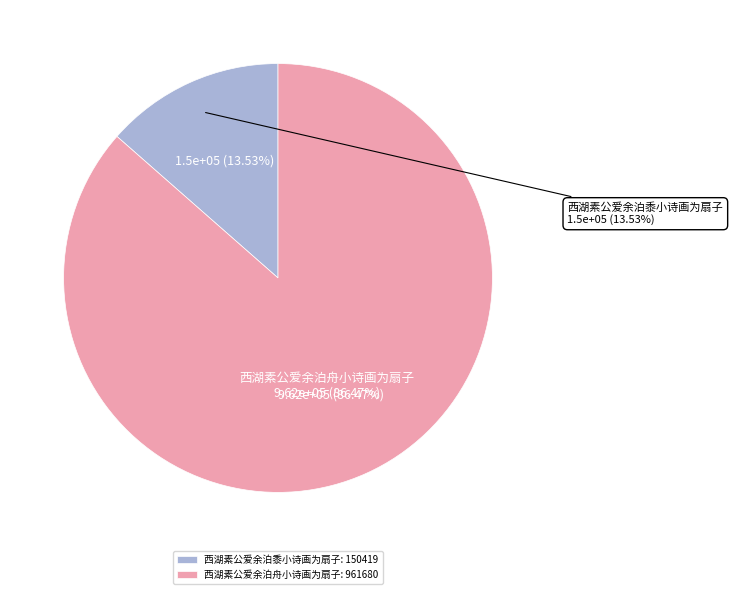

Between 西湖素公爱余泊舟小诗画为扇子 and 西湖素公爱余泊黍小诗画为扇子, which is larger?

西湖素公爱余泊舟小诗画为扇子